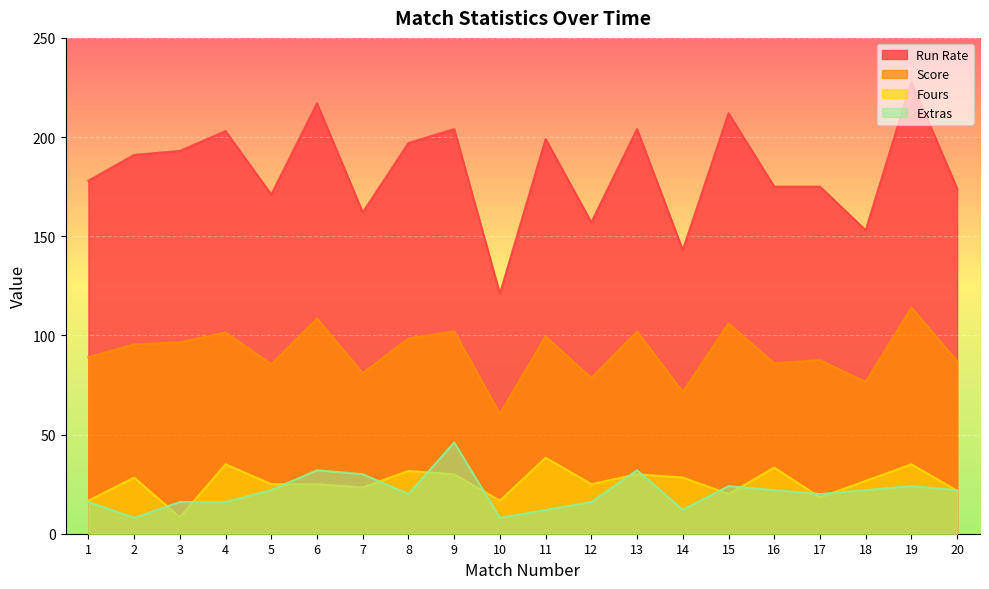

True or false: Extras and Score cross at least once.

False